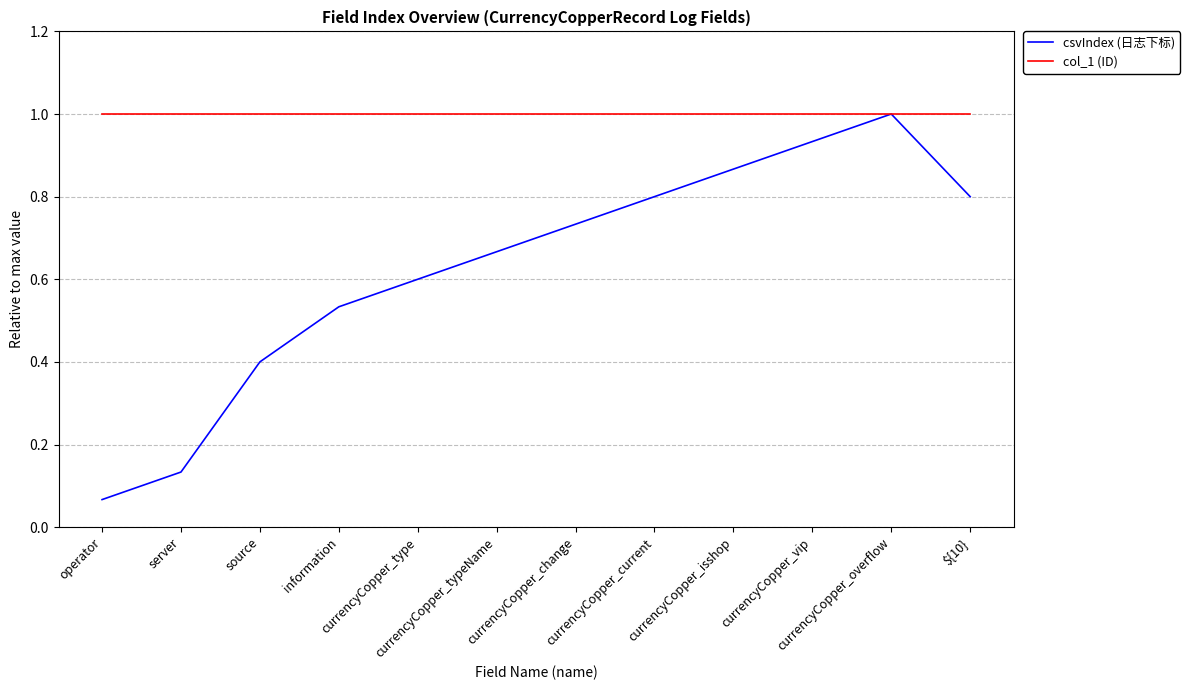

At how many categories does at least one series exceed 0?

12